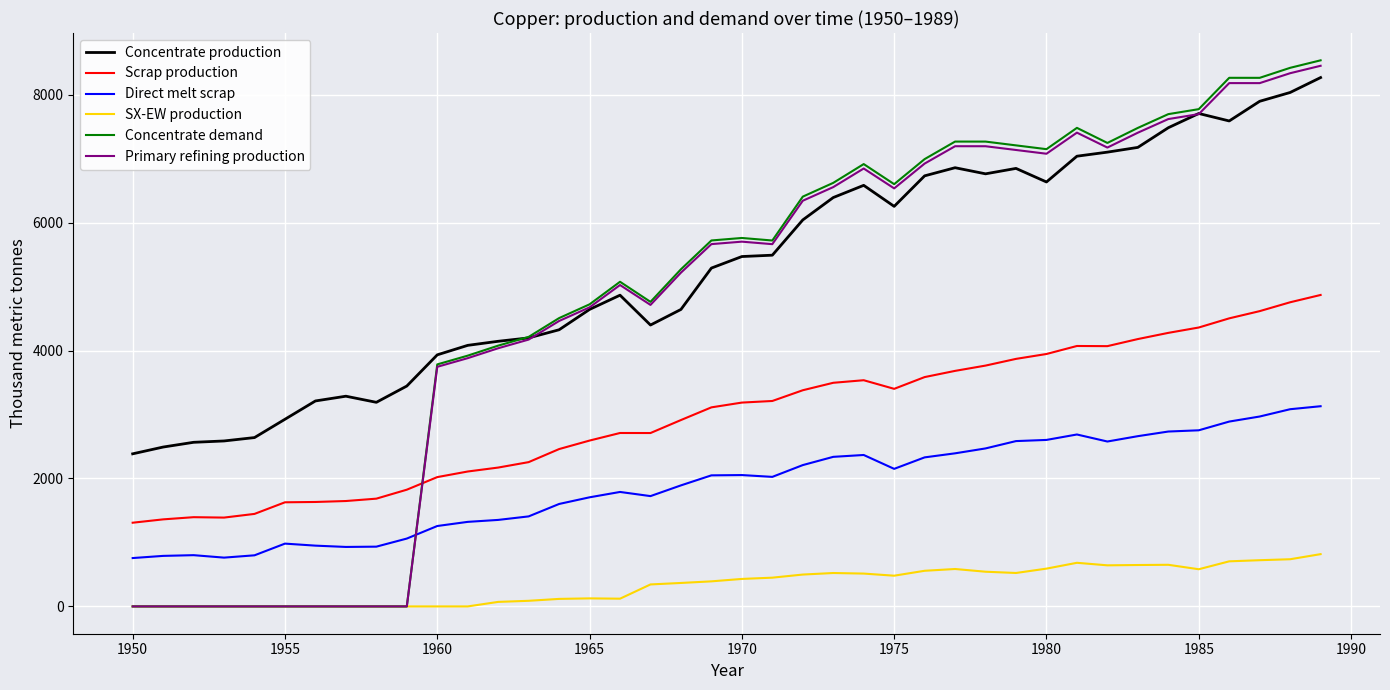

Which series has the largest total across all categories?

Concentrate production